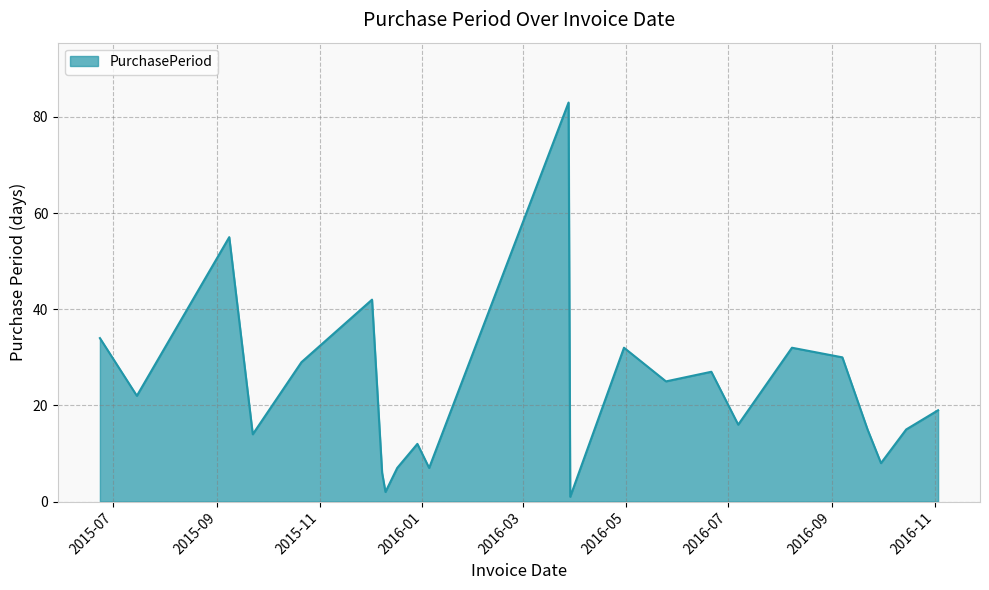

What is the difference between the maximum and minimum values?

82